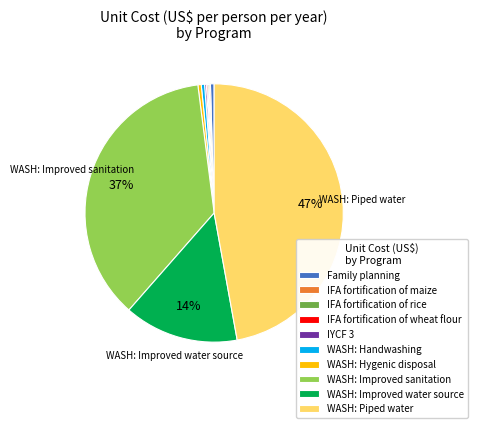

True or false: WASH: Hygenic disposal accounts for 0% of the total.

True